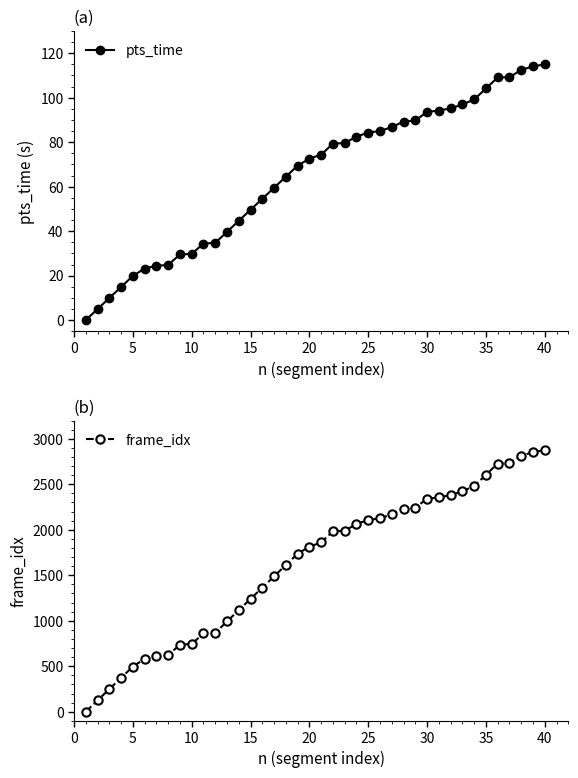

What is the difference between the maximum and minimum values in the frame_idx series?

2875